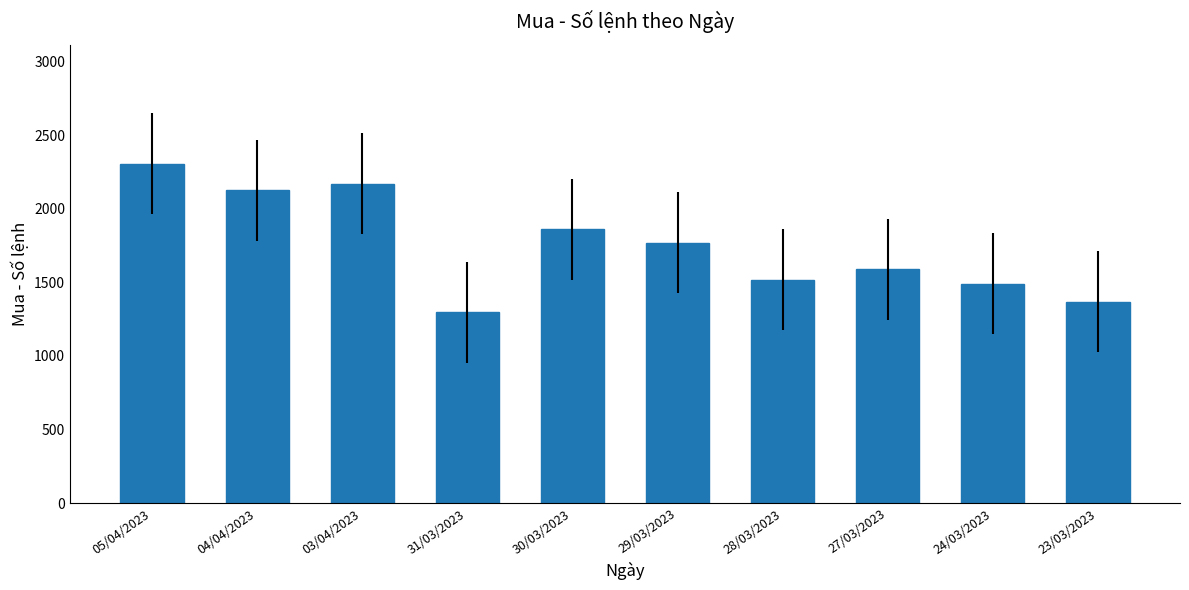

The value at 29/03/2023 is 1770. True or false?

True